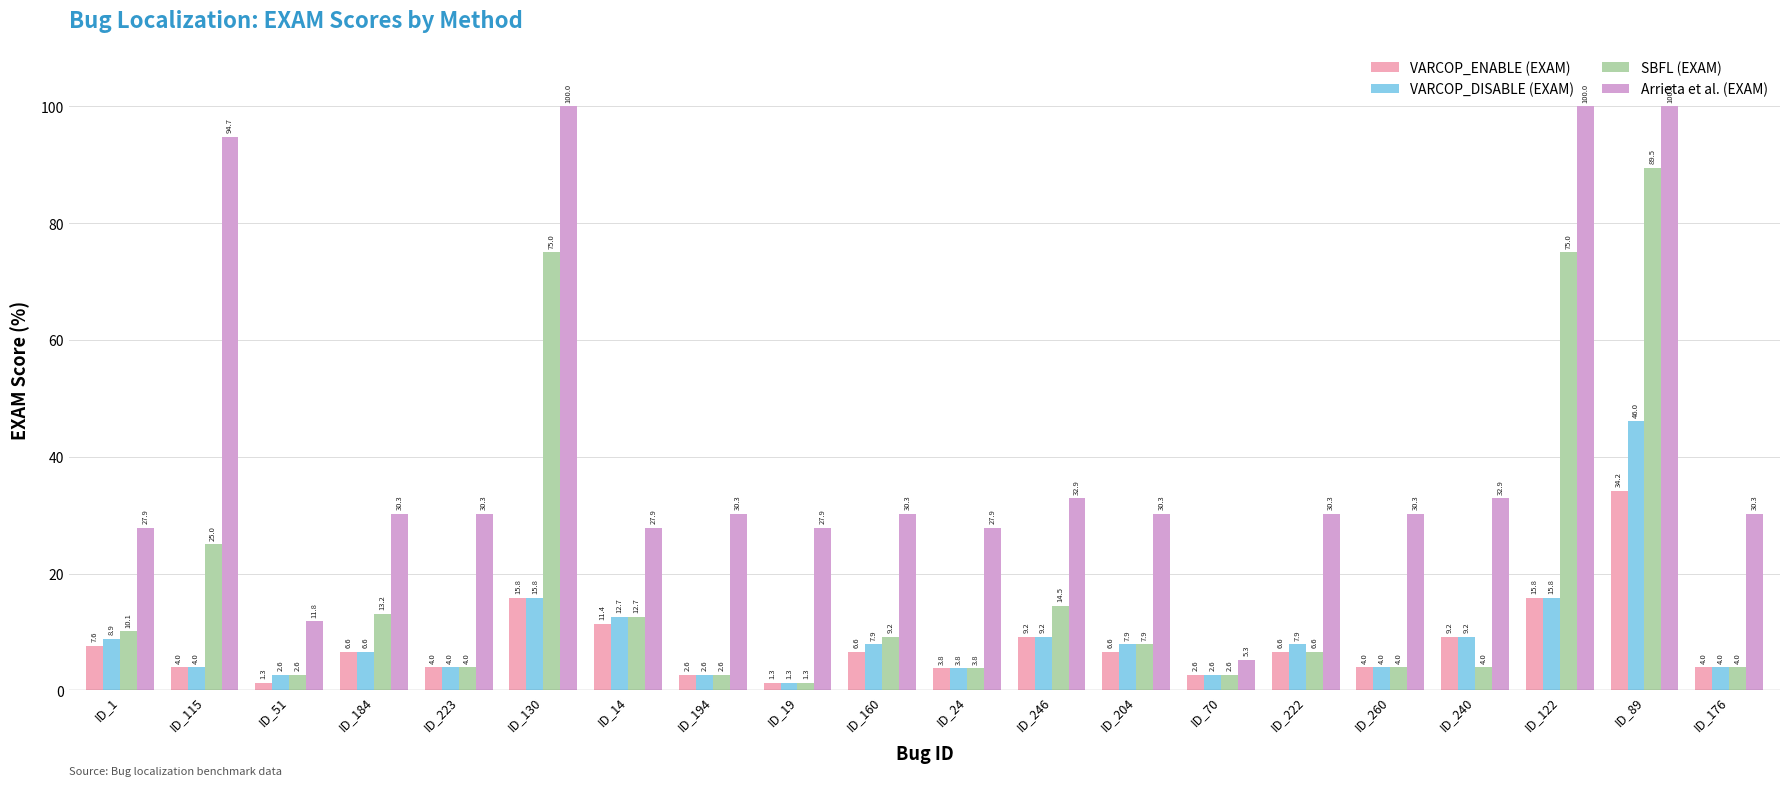

List the series in order of their peak value, lowest first.

VARCOP_ENABLE (EXAM), VARCOP_DISABLE (EXAM), SBFL (EXAM), Arrieta et al. (EXAM)